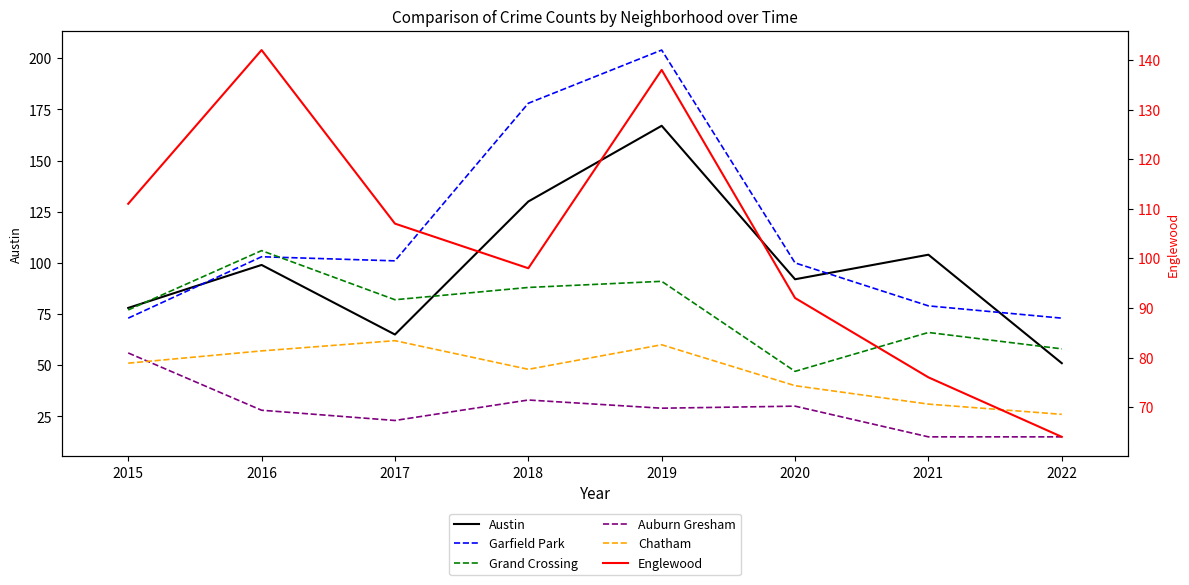

What are all the series names shown in the legend?

Austin, Garfield Park, Grand Crossing, Auburn Gresham, Chatham, Englewood